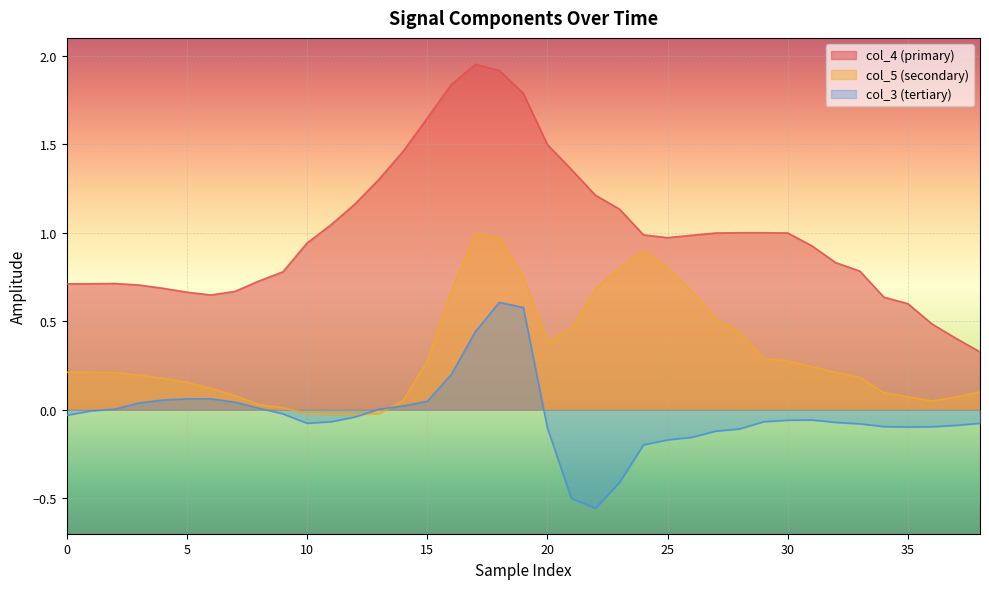

True or false: col_3 and col_4 intersect in this chart.

False